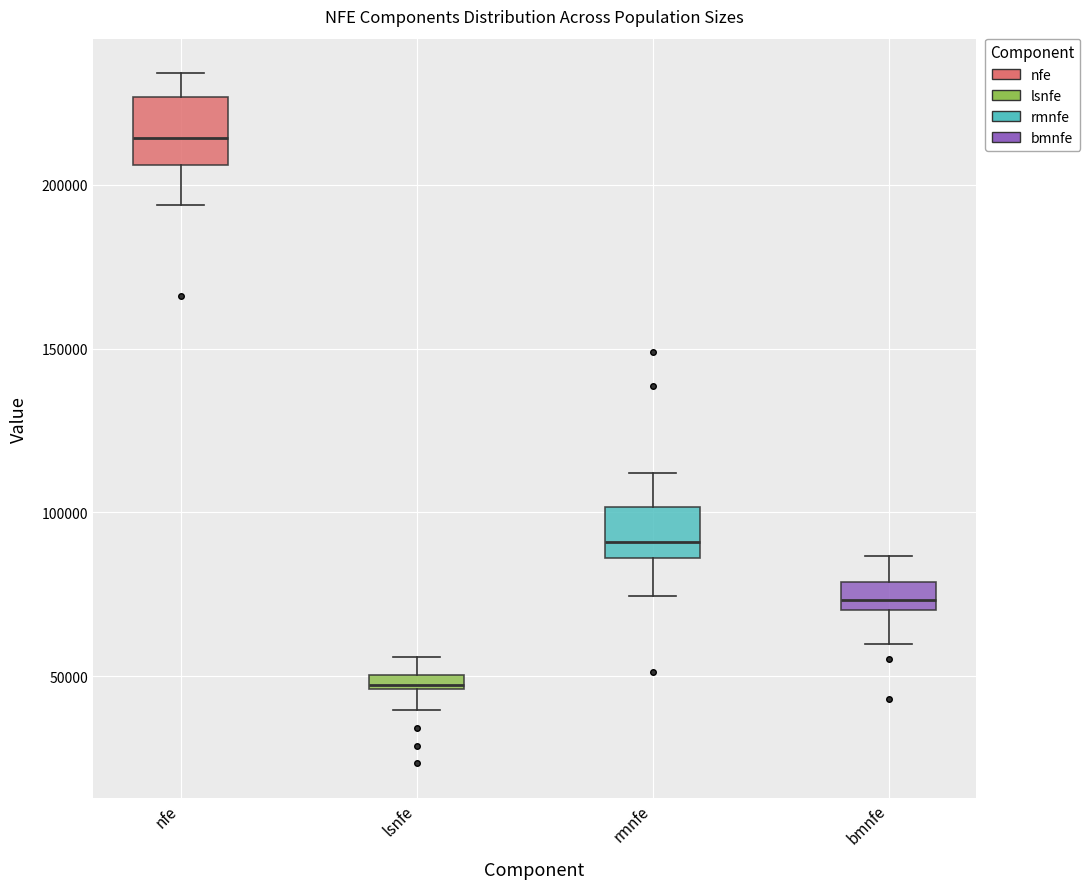

Which box has the highest median line?

nfe